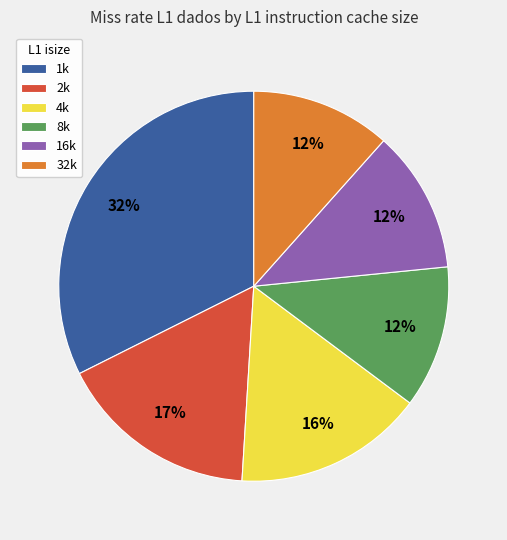

Which category has the biggest portion of the pie?

1k